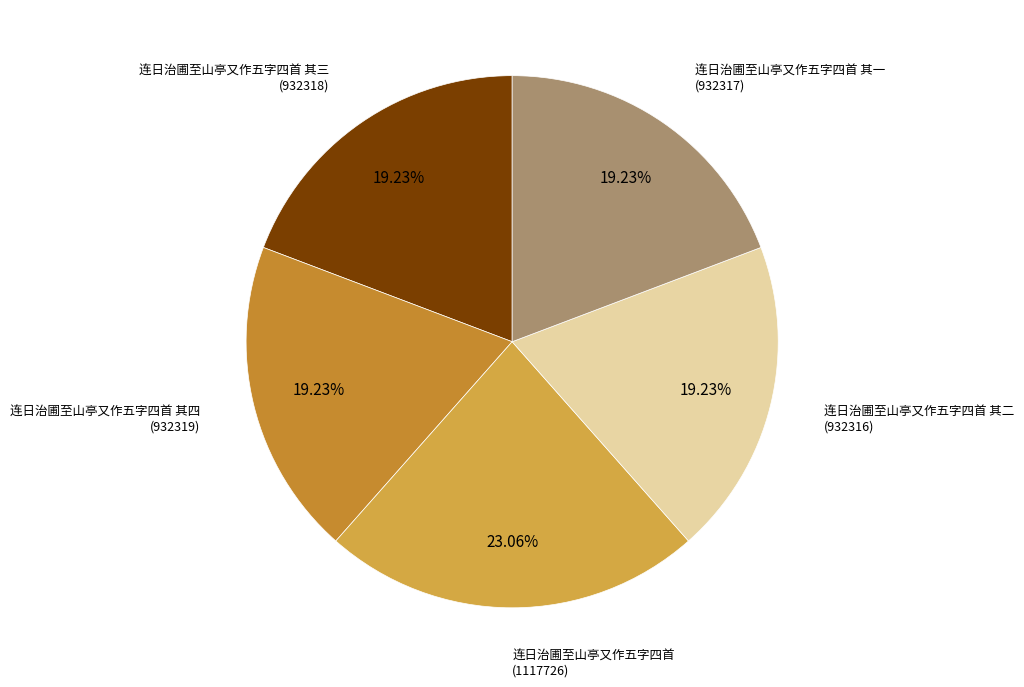

How many slices are in this pie chart?

5